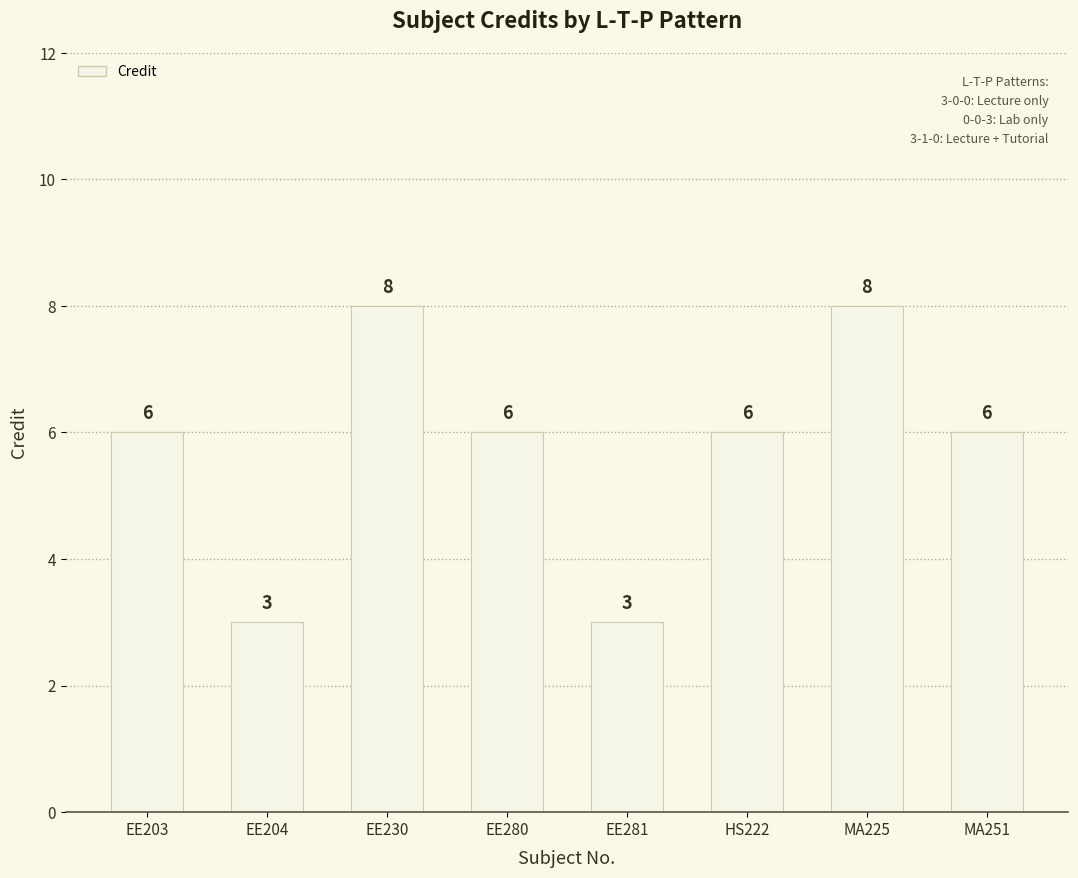

What position from the left is EE204?

2